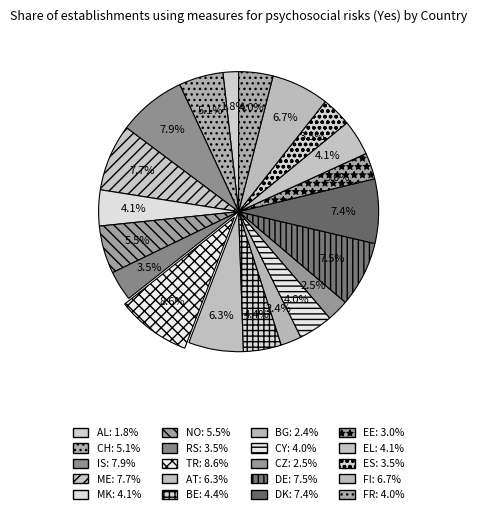

To the nearest percent, what portion does FR represent?

4%